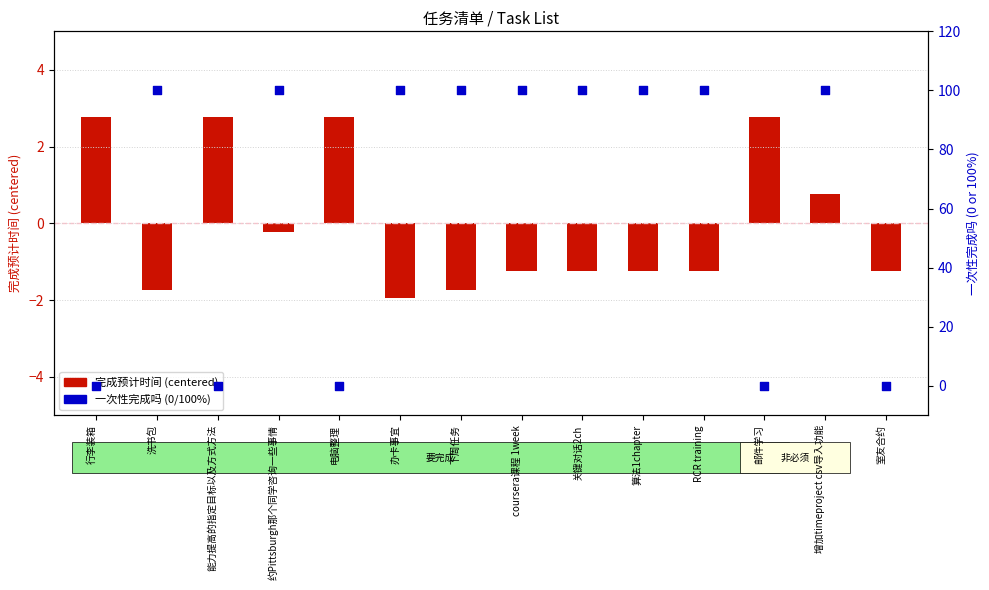

Which series reaches the minimum Y coordinate?

完成预计时间 (centered)